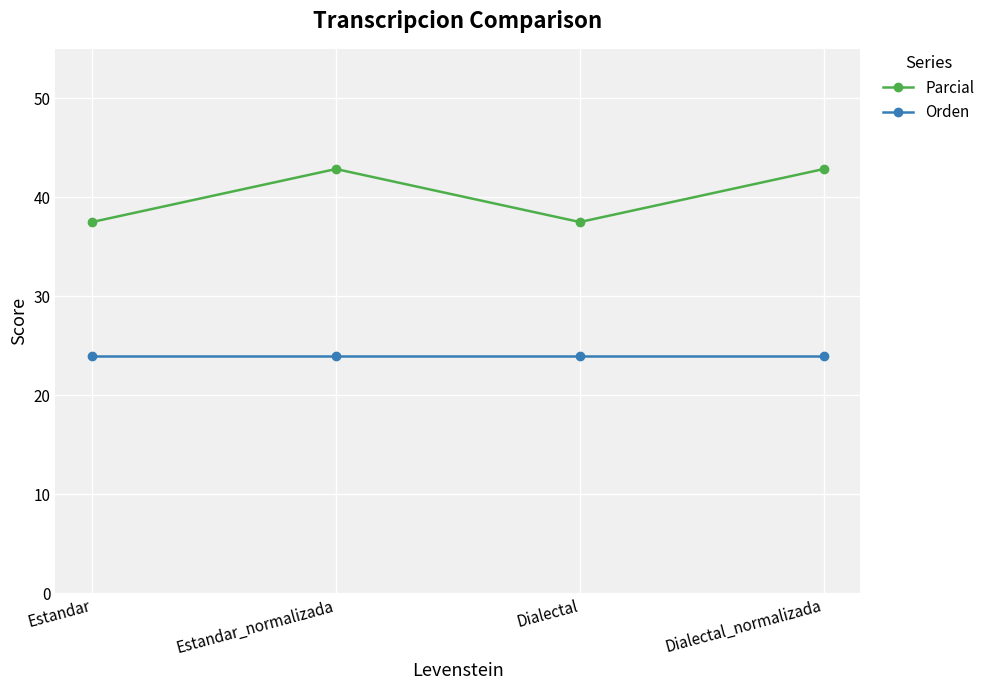

Is the value of Parcial at Dialectal greater than the value of Orden at Dialectal_normalizada?

Yes